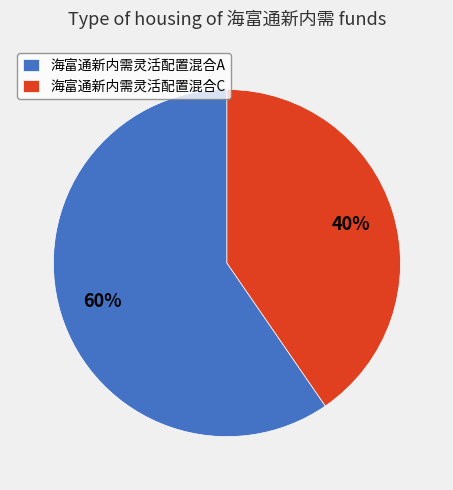

Is it true that 海富通新内需灵活配置混合A is 60% of the pie?

True